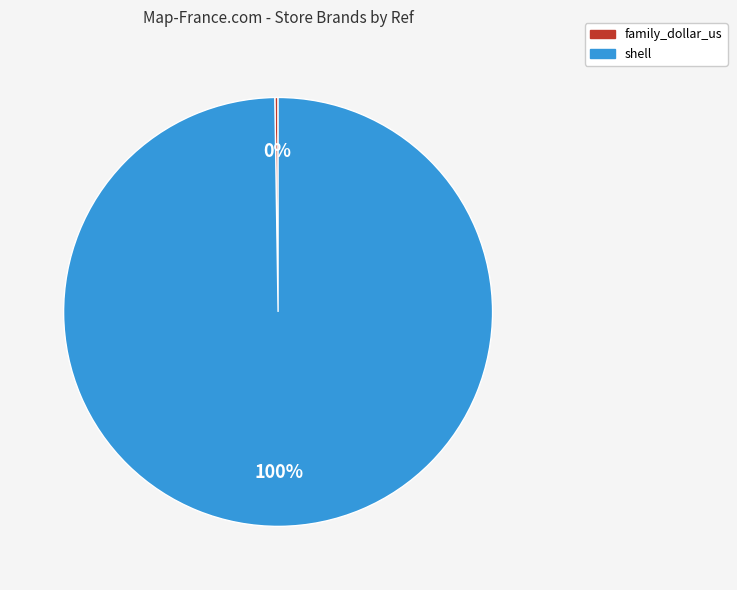

What percentage is the shell slice, to the nearest percent?

100%